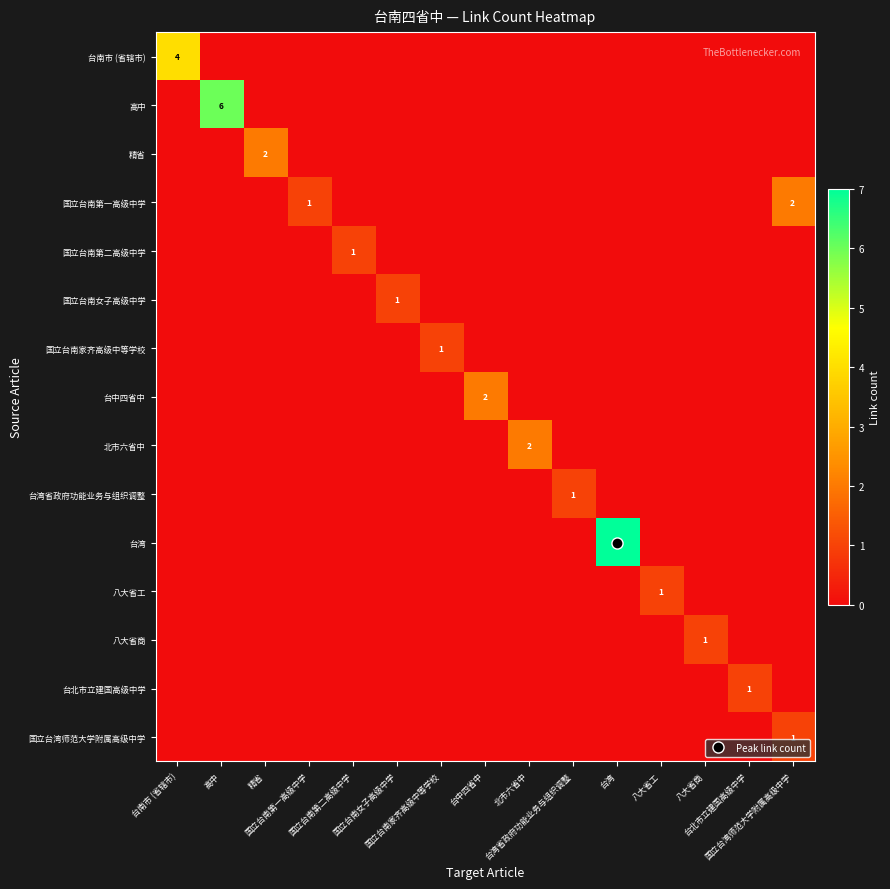

Rank the series by their maximum value, from lowest to highest.

国立台南第二高级中学, 国立台南女子高级中学, 国立台南家齐高级中等学校, 台湾省政府功能业务与组织调整, 八大省工, 八大省商, 台北市立建国高级中学, 国立台湾师范大学附属高级中学, 精省, 国立台南第一高级中学, 台中四省中, 北市六省中, 台南市 (省辖市), 高中, 台湾